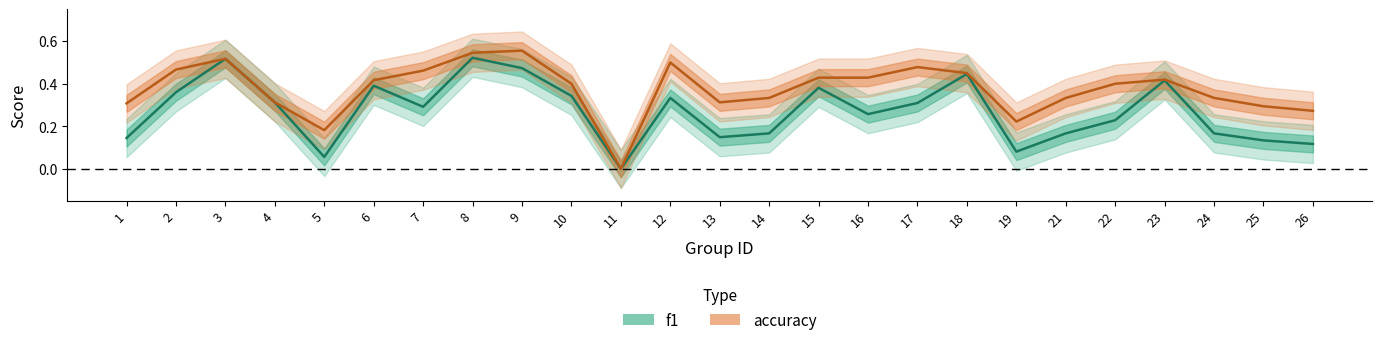

What is the difference between the maximum and second lowest values in the f1 series?

0.5